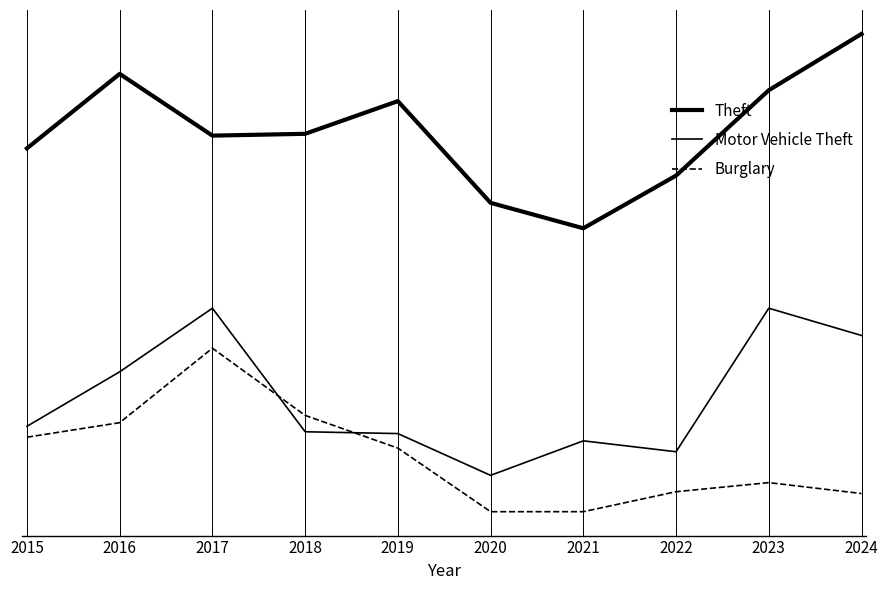

Does the chart have visible grid lines?

No